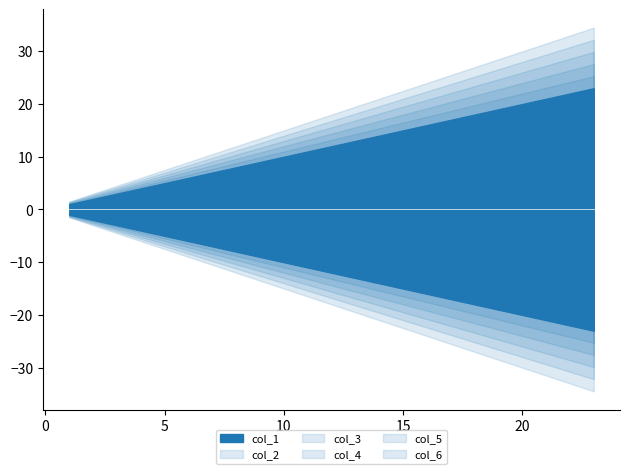

What is the sum of the col_4 values at 12 and 4?

16